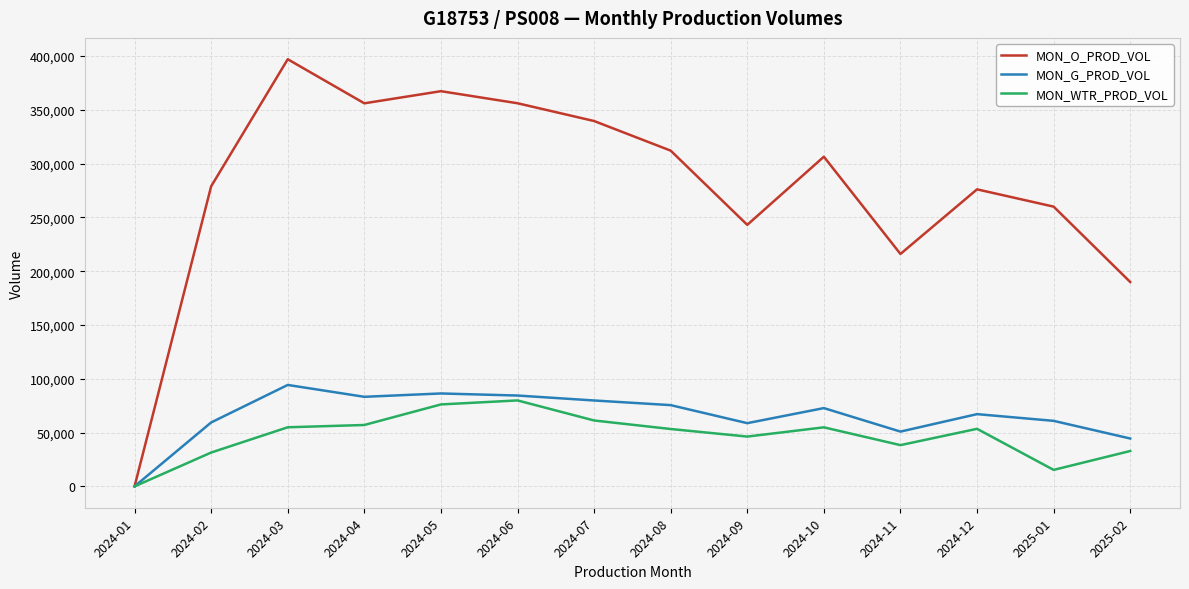

What is the average value of the MON_WTR_PROD_VOL series?

46803